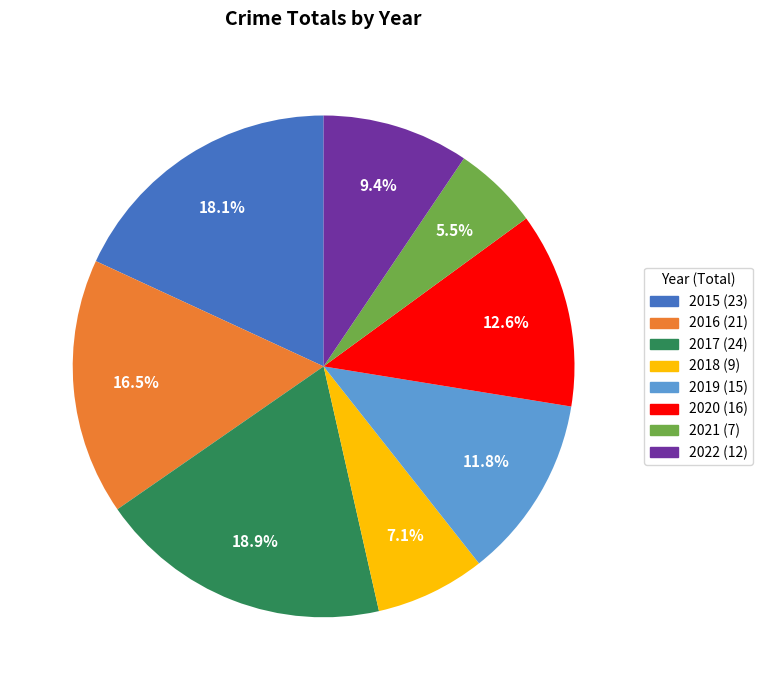

How many slices are in this pie chart?

8